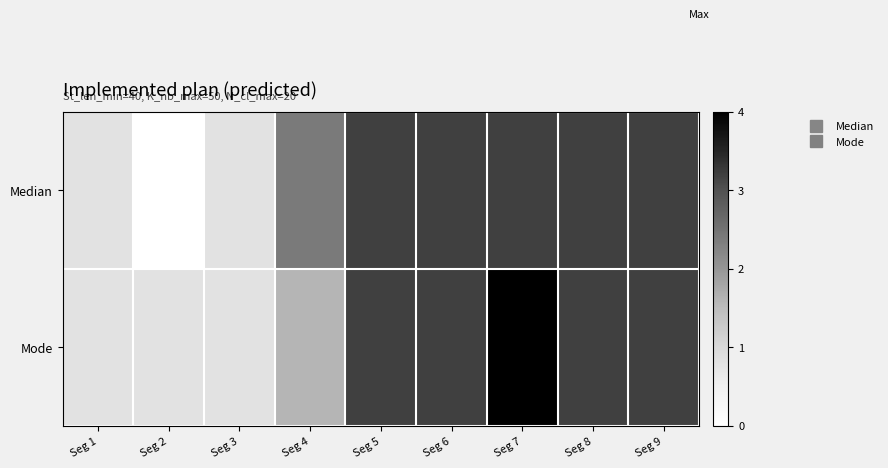

How many categories are shown in the chart?

9